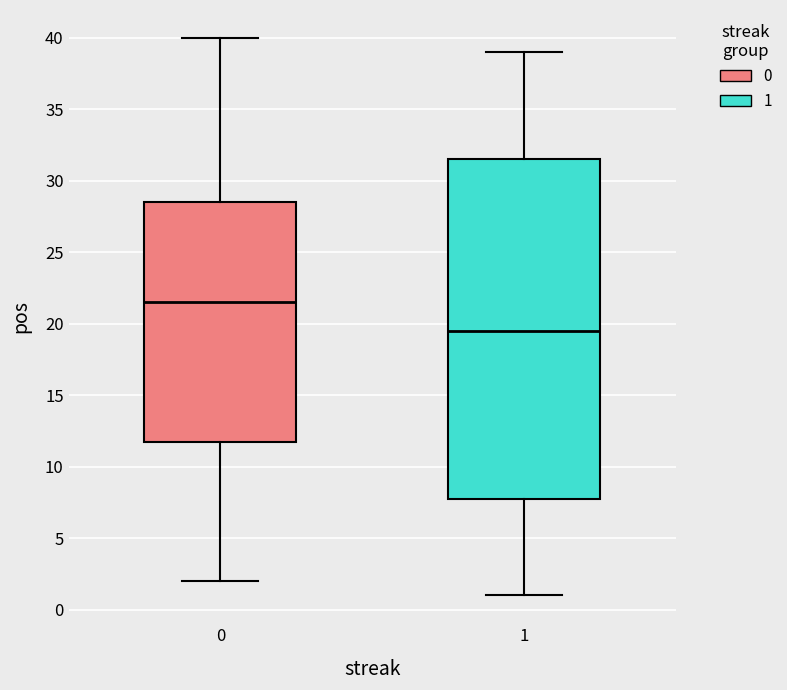

Where does the lower whisker of the box at x = 1 end on the y-axis? The values are not printed on the chart, so give them approximately, as read against the axis.

1.0